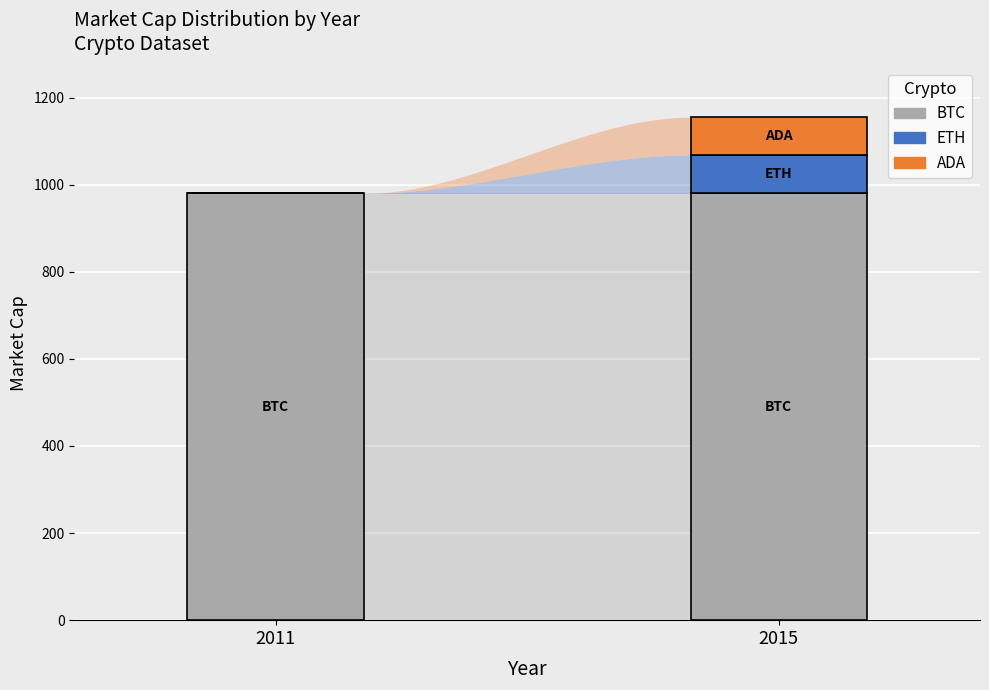

What is the highest value of the BTC series?

980